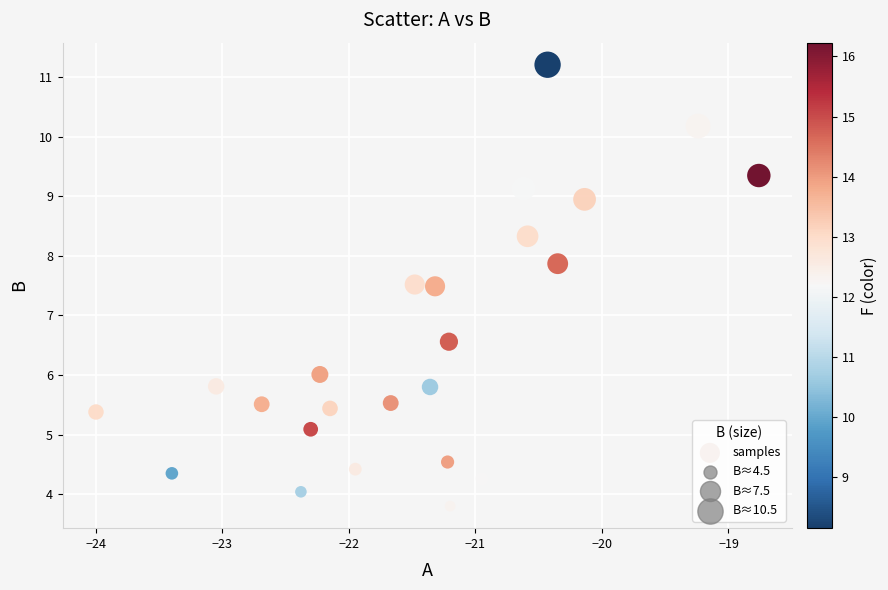

What is the range of X values (max minus min)?

5.2